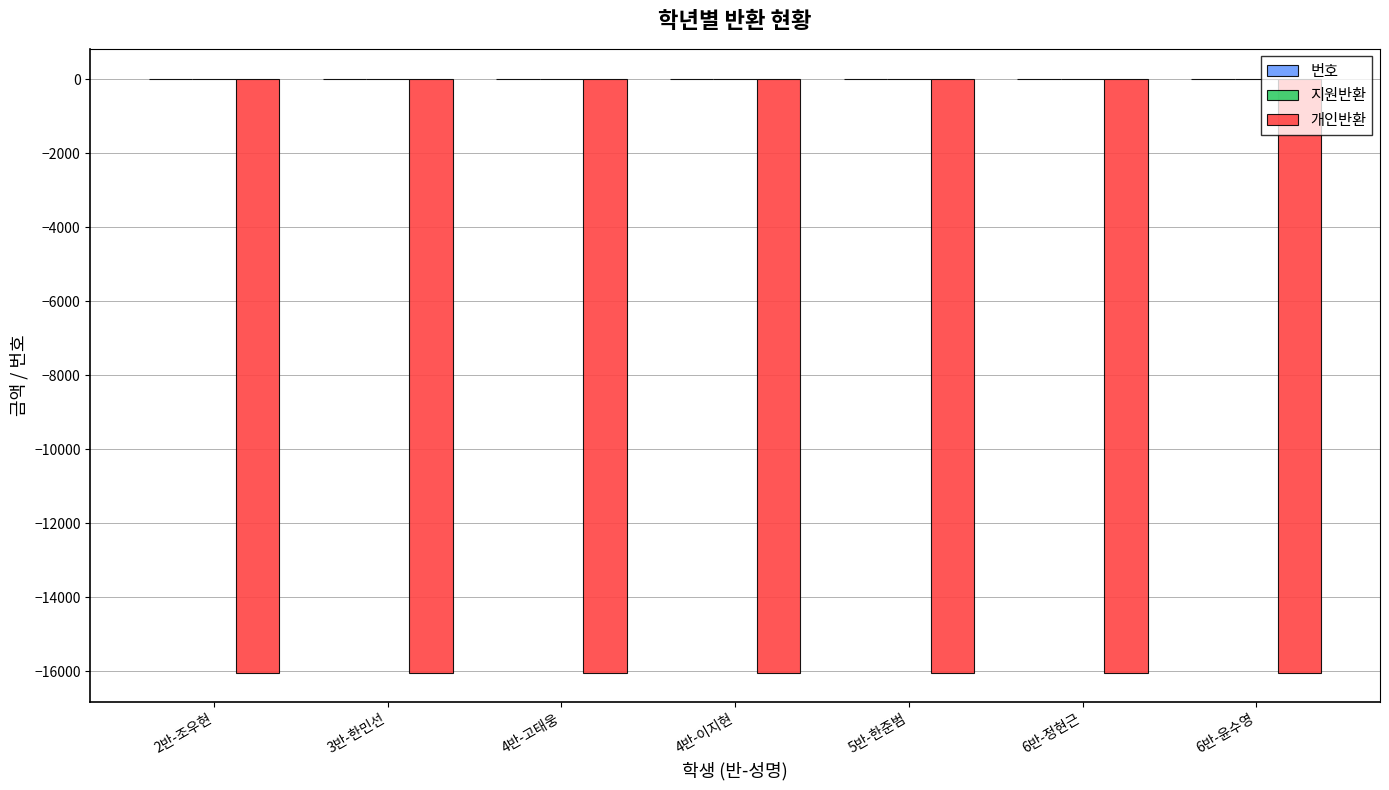

The value of 개인반환 at 6반-정현근 is -16040. True or false?

True